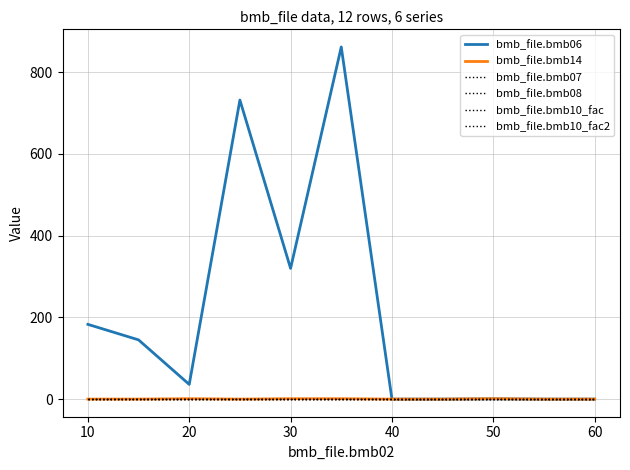

What is the average value of the bmb_file.bmb06 series?

189.9